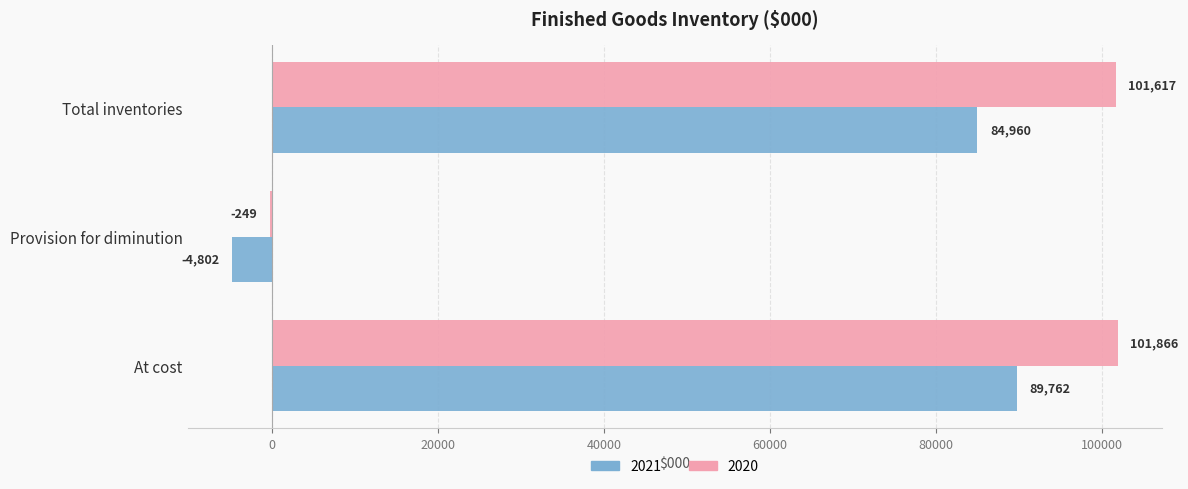

What is the difference between the 2020 values at At cost and Total inventories?

249